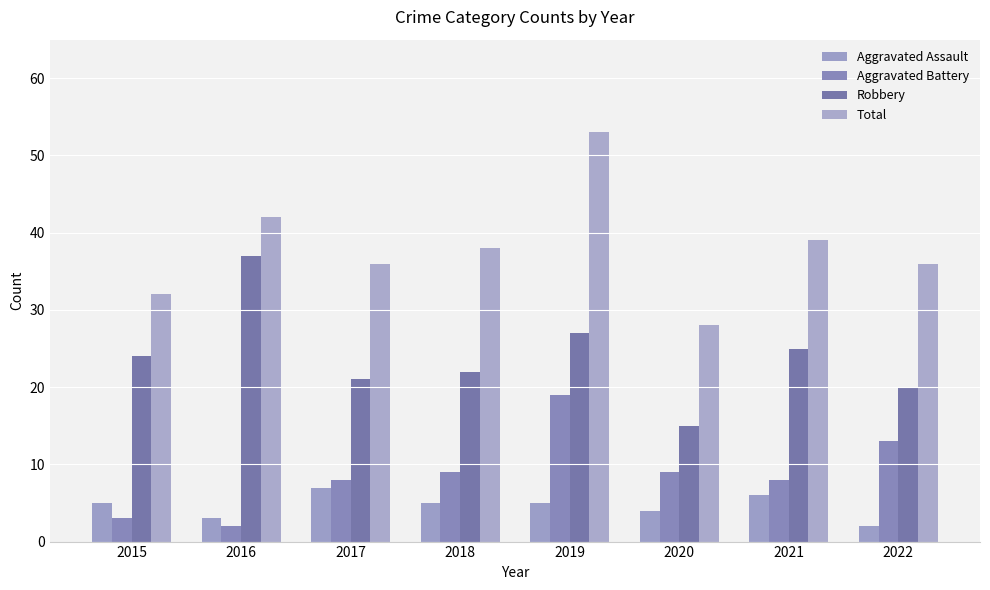

At how many categories does at least one series exceed 3?

8